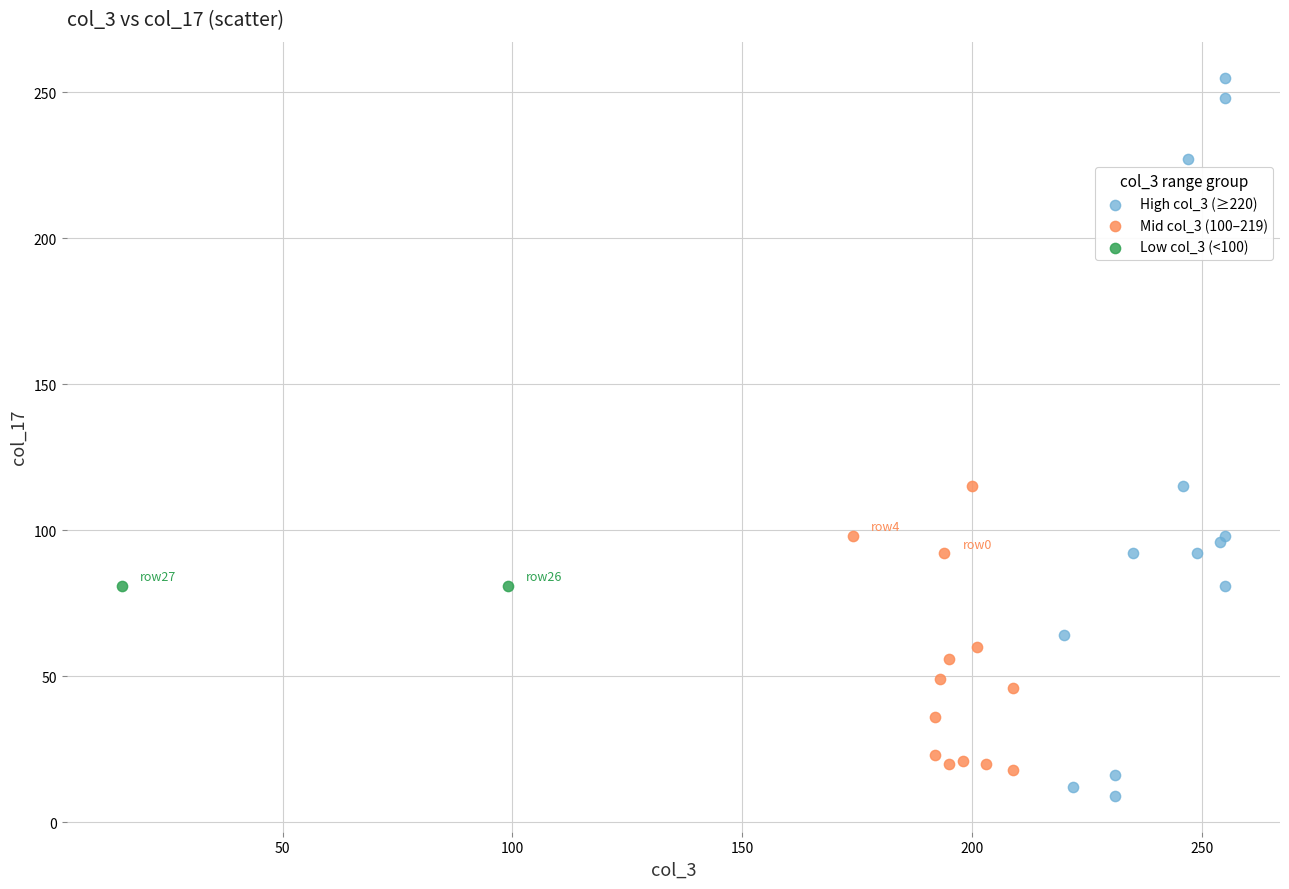

What are all the series names shown in the legend?

High col_3 (≥220), Mid col_3 (100–219), Low col_3 (<100)